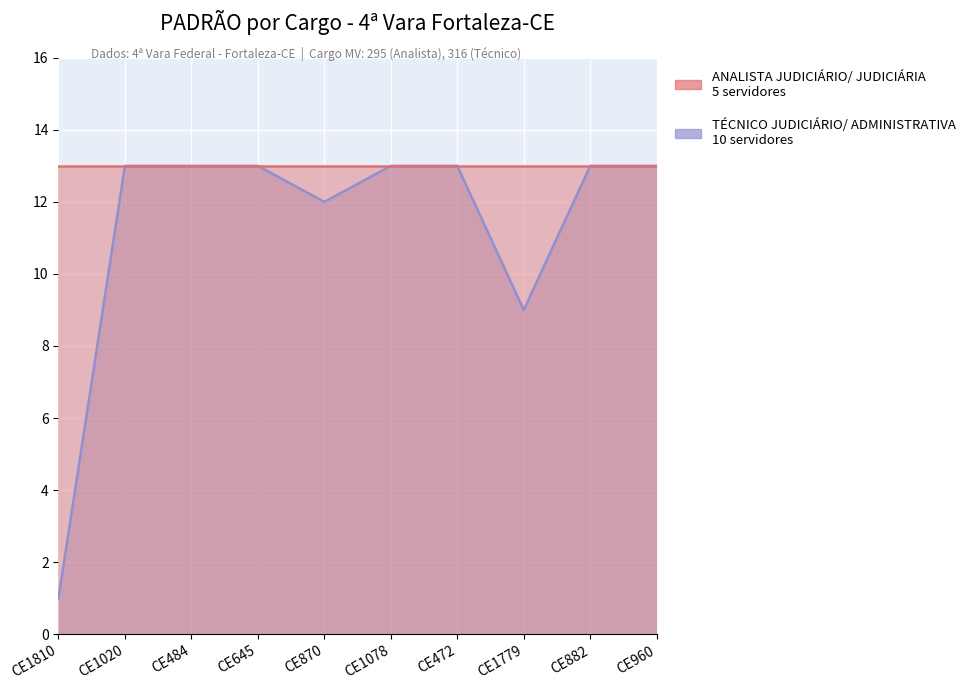

What is the total value across all series at CE472?

26